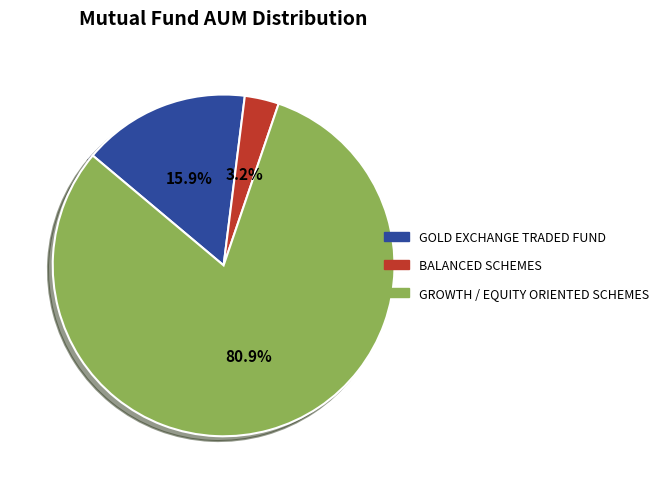

True or false: GROWTH / EQUITY ORIENTED SCHEMES accounts for 81% of the total.

True